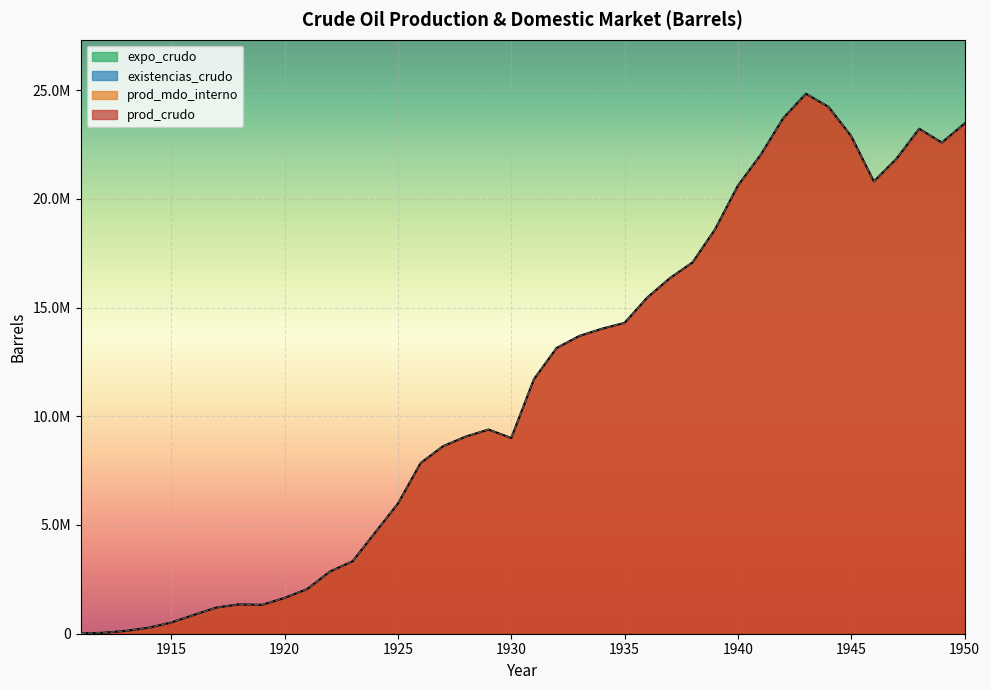

Reading right to left, list all the values displayed in this chart.

prod_crudo: 1950=23460954.0	1949=22586671.8	1948=23221941.6	1947=21844475.4	1946=20800368.6	1945=22882292.4	1944=24228309.6	1943=24832130.4	1942=23706256.2	1941=22014300.0	1940=20605384.8	1939=18611518.2	1938=17076807.0	1937=16353480.0	1936=15460328.4	1935=14296715.4	1934=14026254.0	1933=13692894.6	1932=13139392.2	1931=11705317.8	1930=9000703.8	1929=9390671.4	1928=9069891.6	1927=8629605.6	1926=7849670.4	1925=5987889.6	1924=4660741.8	1923=3333594.0	1922=2861859.0	1921=2056764.6	1920=1647927.6	1919=1327147.8	1918=1352307.0	1917=1207641.6	1916=867992.4	1915=515763.6	1914=276751.2	1913=132085.8	1912=44028.6	1911=12579.6
prod_mdo_interno: 1950=23460954.0	1949=22586671.8	1948=23221941.6	1947=21844475.4	1946=20800368.6	1945=22882292.4	1944=24228309.6	1943=24832130.4	1942=23706256.2	1941=22014300.0	1940=20605384.8	1939=18611518.2	1938=17076807.0	1937=16353480.0	1936=15460328.4	1935=14296715.4	1934=14026254.0	1933=13692894.6	1932=13139392.2	1931=11705317.8	1930=9000703.8	1929=9390671.4	1928=9069891.6	1927=8629605.6	1926=7849670.4	1925=5987889.6	1924=4660741.8	1923=3333594.0	1922=2861859.0	1921=2056764.6	1920=1647927.6	1919=1327147.8	1918=1352307.0	1917=1207641.6	1916=867992.4	1915=515763.6	1914=276751.2	1913=132085.8	1912=44028.6	1911=12579.6